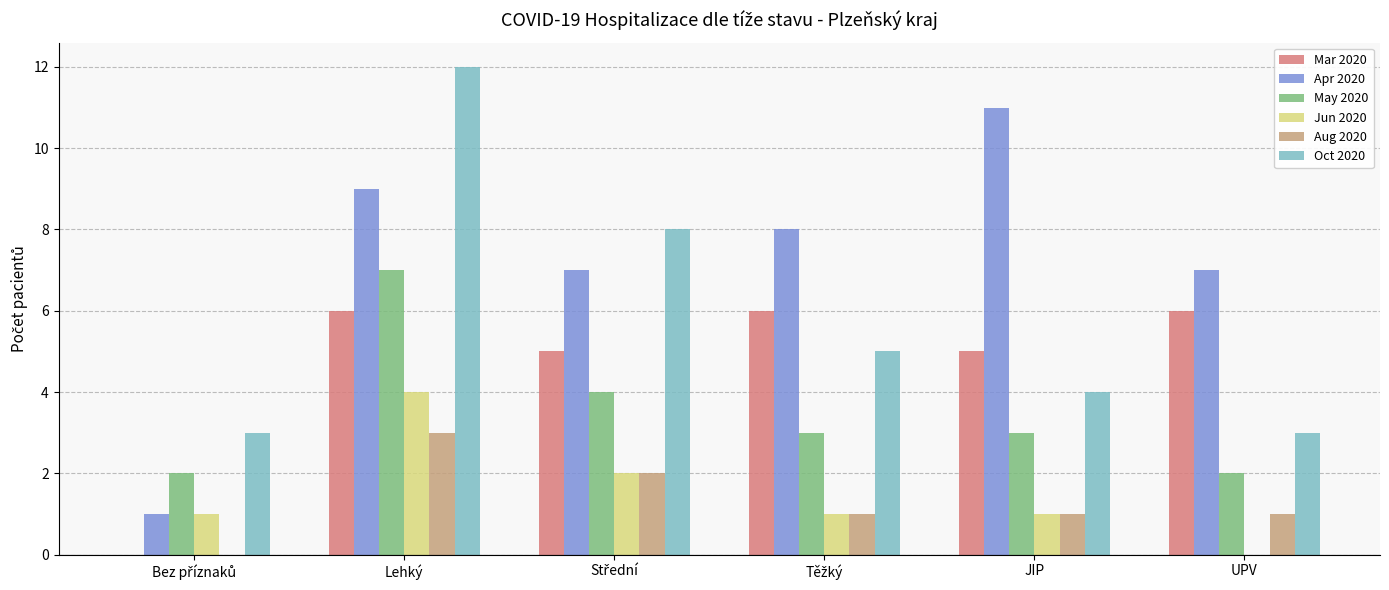

True or false: Aug 2020 has a value of 3 at Lehký.

True